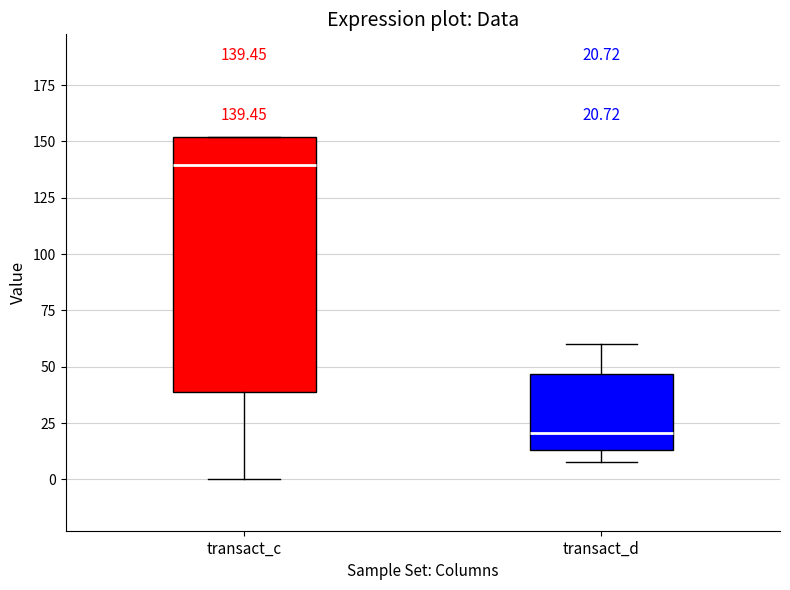

Which box has the highest median line?

transact_c